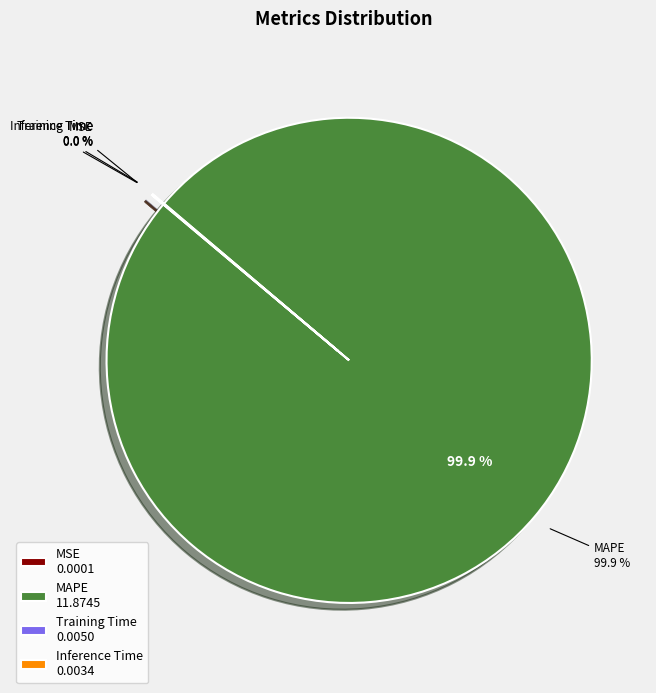

True or false: Inference Time accounts for 1% of the total.

False